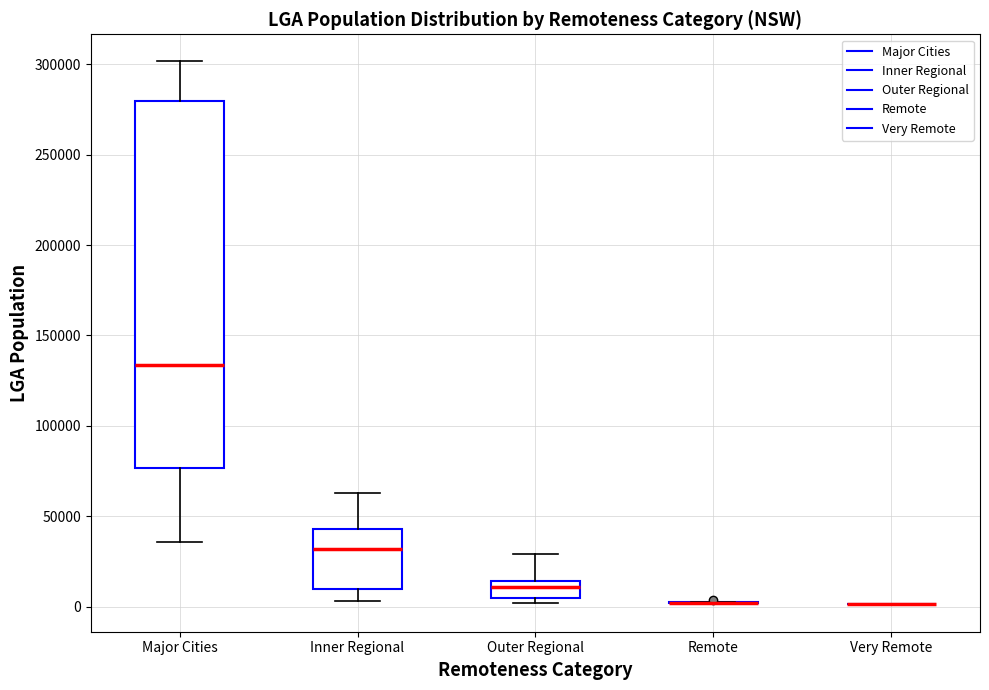

Reading left to right, transcribe this box plot: for each box, give where its median line is, the range the box spans, and where its two whiskers end, as read against the y-axis. The values are not printed on the chart, so give them approximately, as read against the axis.

Major Cities: median 135000, box 75000 to 280000, whiskers 35000 to 300000
Inner Regional: median 30000, box 10000 to 45000, whiskers 5000 to 65000
Outer Regional: median 10000, box 5000 to 15000, whiskers 0 to 30000
Remote: box collapsed to a line at 0, whiskers 0 to 5000
Very Remote: box collapsed to a line at 0, whiskers 0 to 0